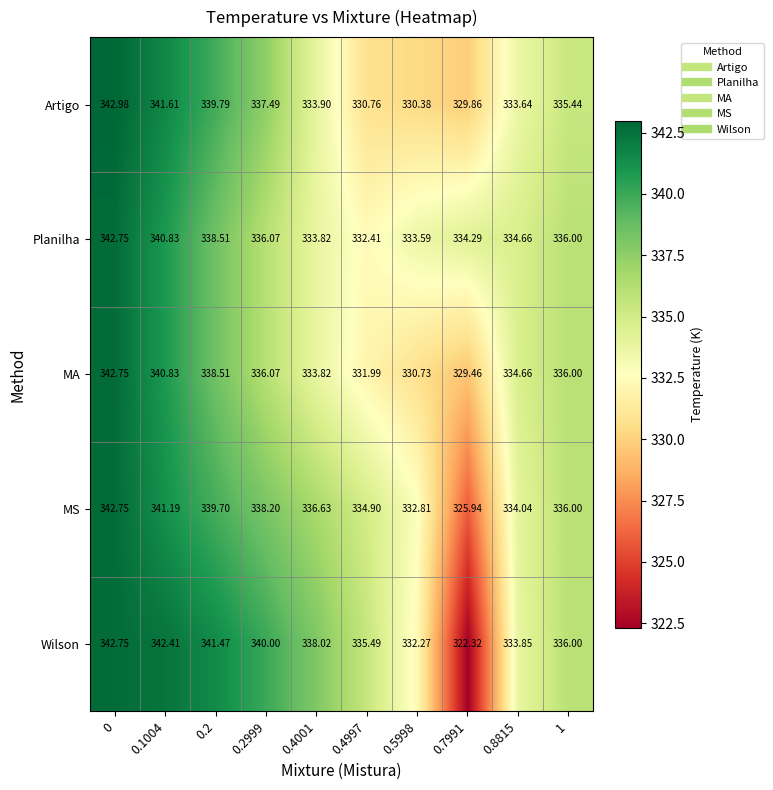

Which series changed the most between 0.4001 and 0.4997?

Artigo